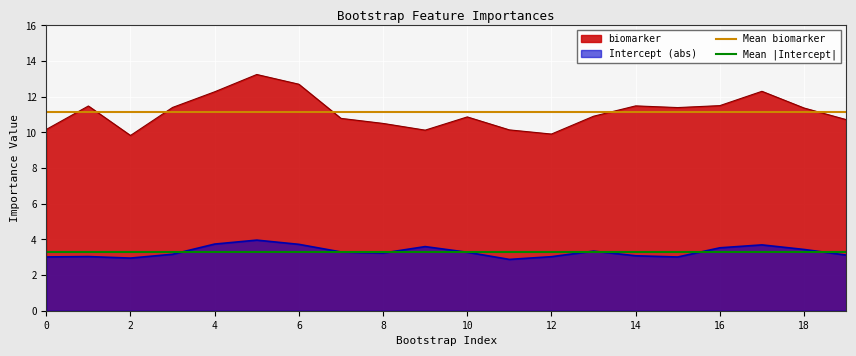

What is the value of the Mean |Intercept| point at the 1st from the left?

3.3